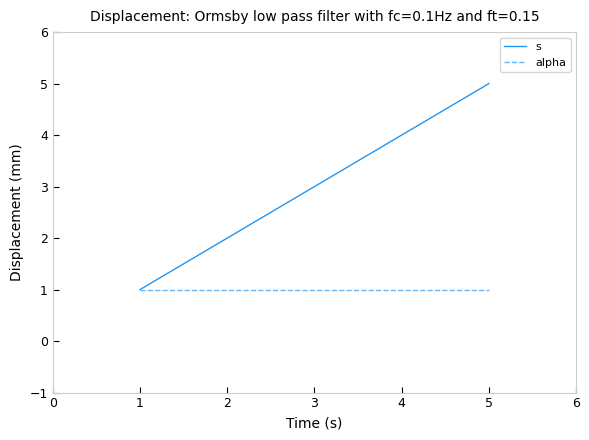

Which series has the widest spread of values?

s